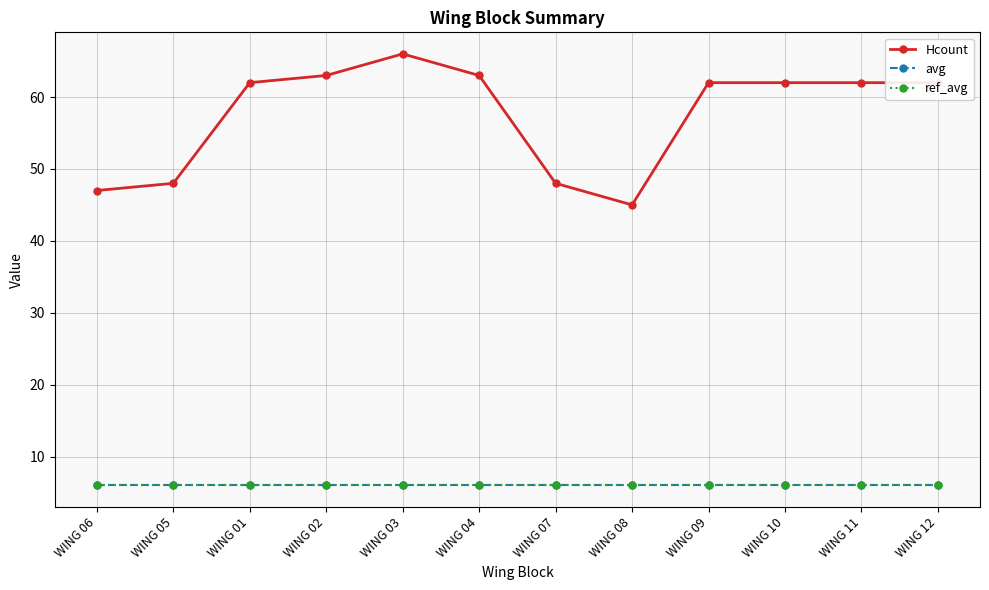

At which label does avg reach its minimum?

WING 06